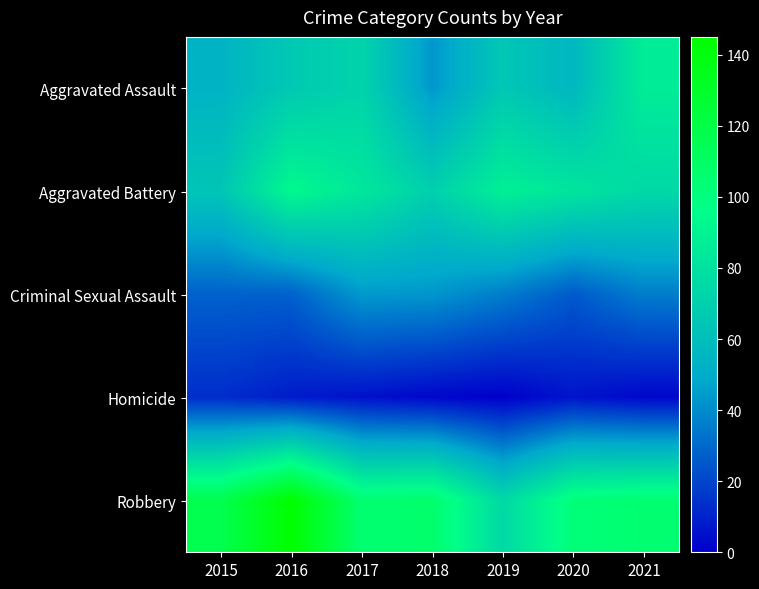

At which category is the sum across all series the highest?

2016